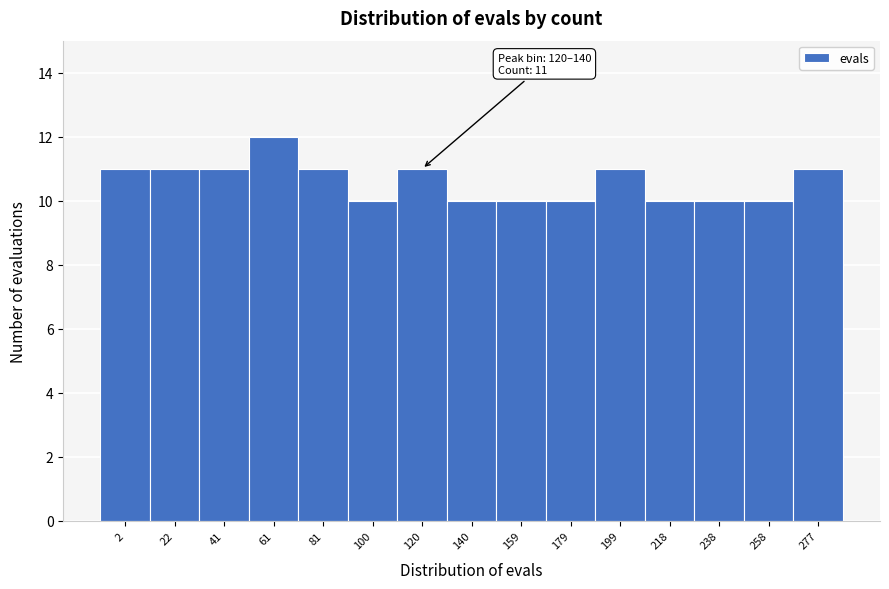

Reading left to right, transcribe all the data shown in this chart.

2=11	22=11	41=11	61=12	81=11	100=10	120=11	140=10	159=10	179=10	199=11	218=10	238=10	258=10	277=11